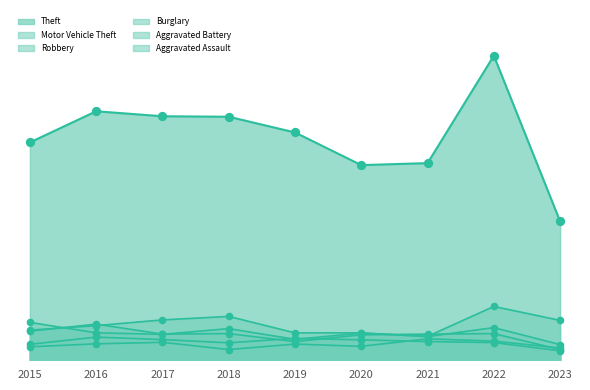

Which series has the largest total across all categories?

Theft